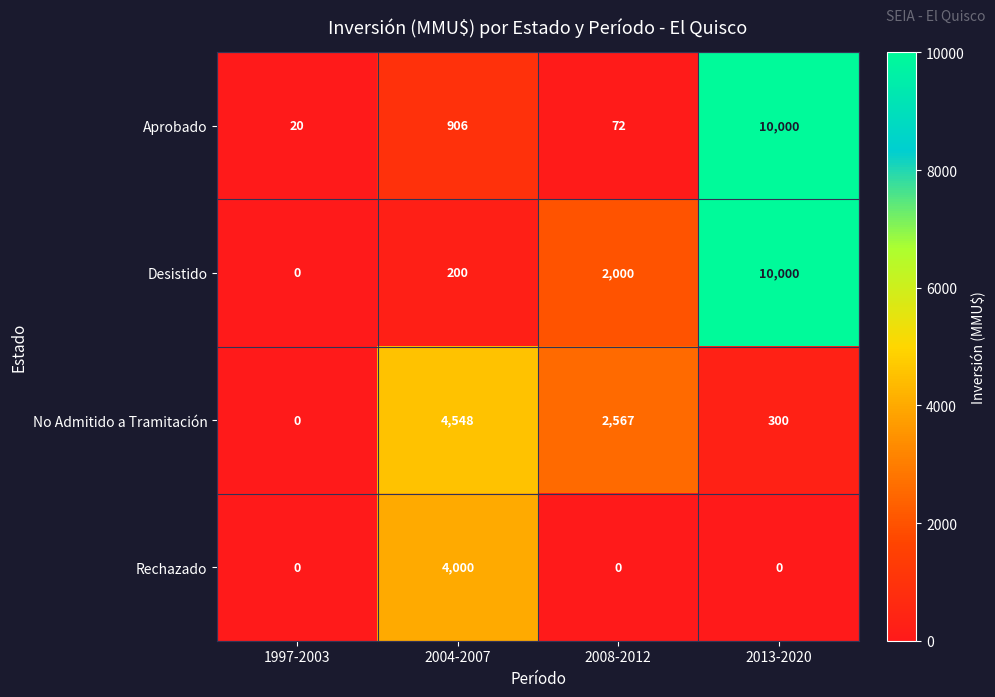

Reading left to right, list all the values displayed in this chart.

Aprobado: 1997-2003=20	2004-2007=906	2008-2012=72	2013-2020=10000
Desistido: 1997-2003=0	2004-2007=200	2008-2012=2000	2013-2020=10000
No Admitido a Tramitación: 1997-2003=0	2004-2007=4548	2008-2012=2567	2013-2020=300
Rechazado: 1997-2003=0	2004-2007=4000	2008-2012=0	2013-2020=0